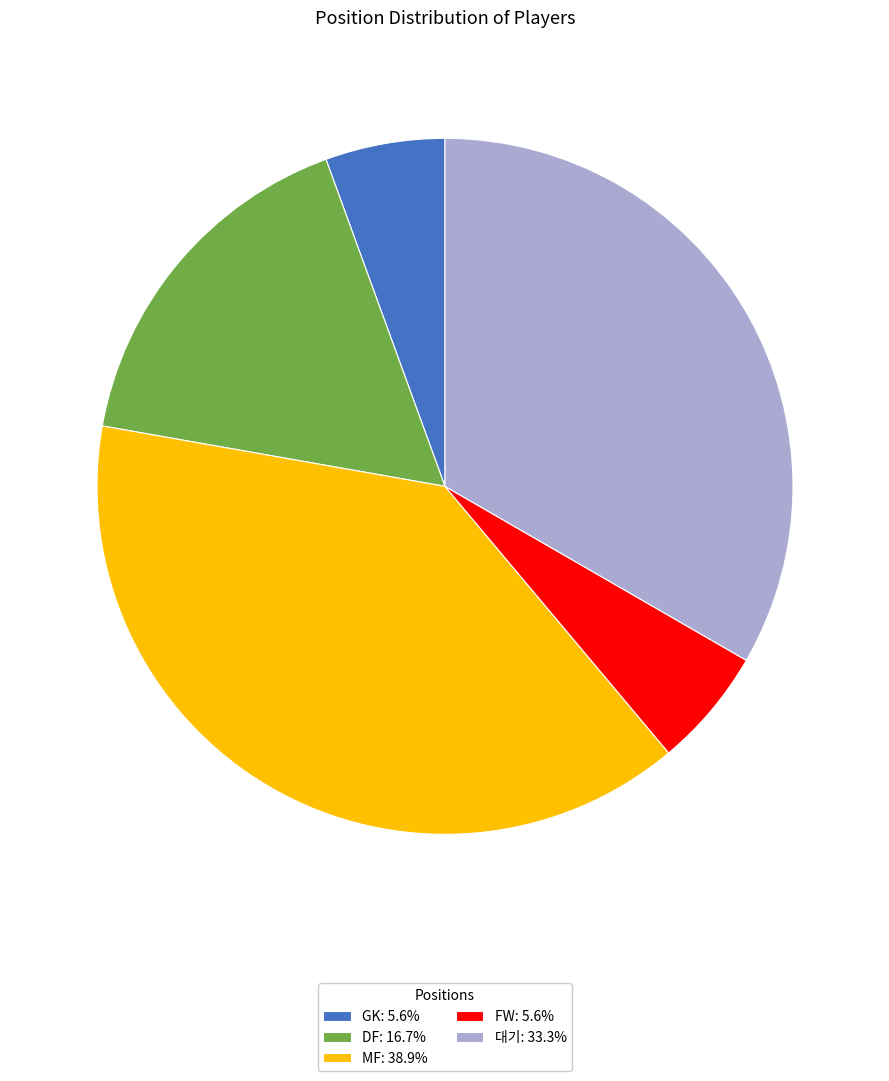

Does any single category account for the majority?

No